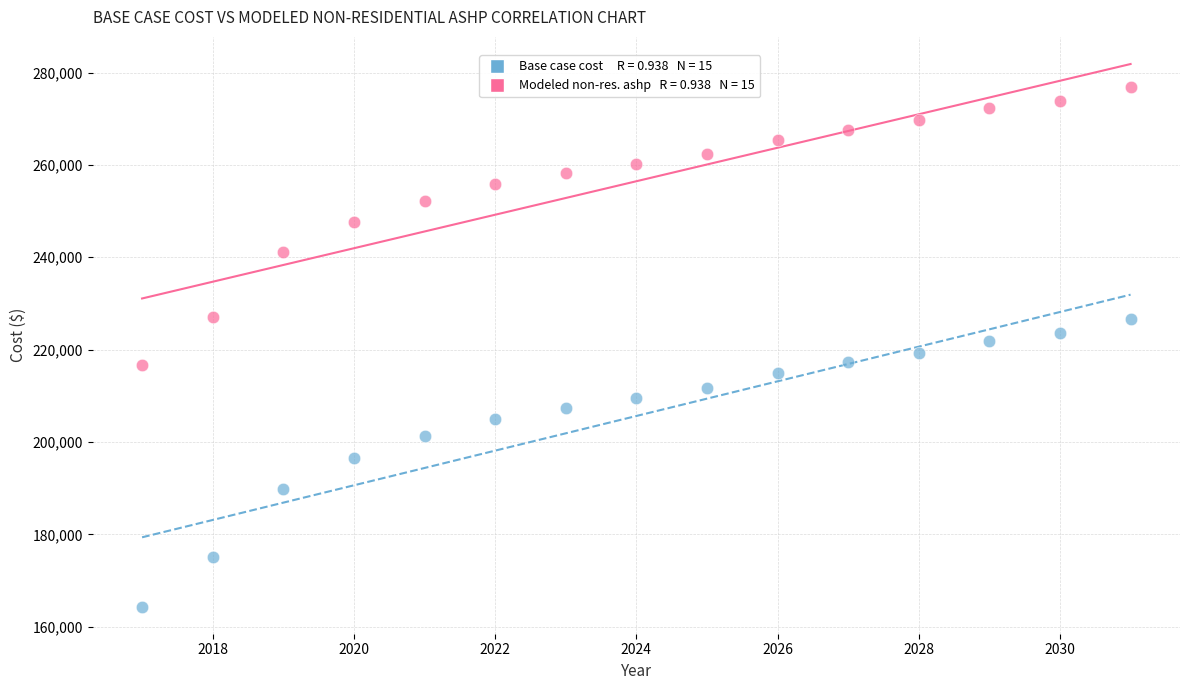

Across all data points, what is the range of Y values (max minus min)?

112471.3